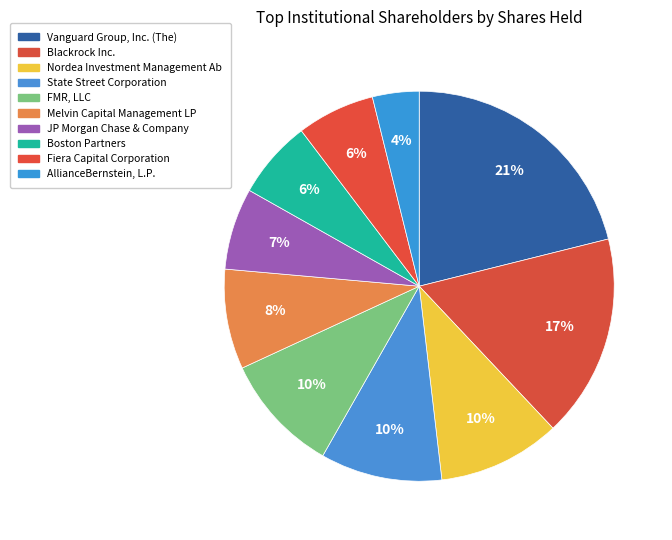

What is the smallest slice in the pie chart?

AllianceBernstein, L.P.